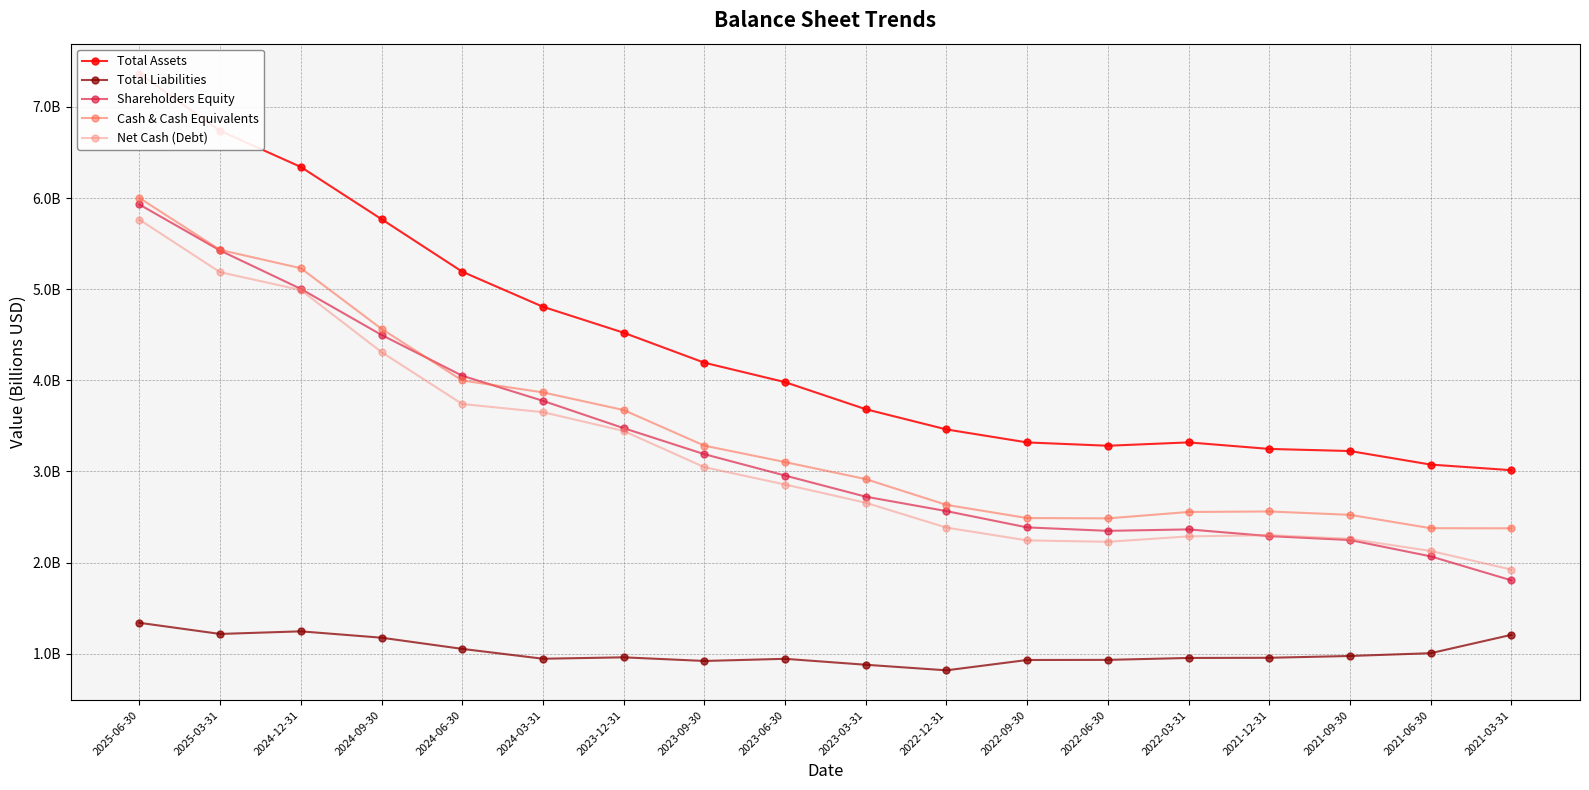

At which label does Cash & Cash Equivalents first exceed 3?

2025-06-30